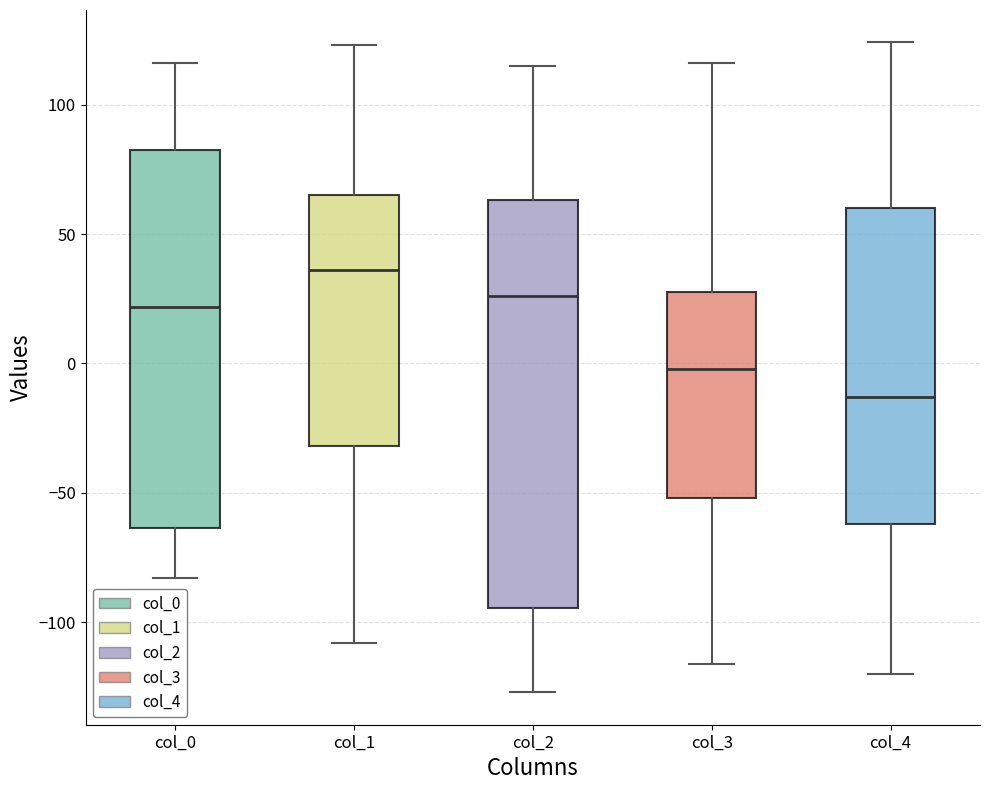

Reading left to right, transcribe this box plot: for each box, give where its median line is, the range the box spans, and where its two whiskers end, as read against the y-axis. The values are not printed on the chart, so give them approximately, as read against the axis.

col_0: median 20, box -65 to 85, whiskers -85 to 115
col_1: median 35, box -30 to 65, whiskers -110 to 125
col_2: median 25, box -95 to 65, whiskers -125 to 115
col_3: median 0, box -50 to 30, whiskers -115 to 115
col_4: median -15, box -60 to 60, whiskers -120 to 125